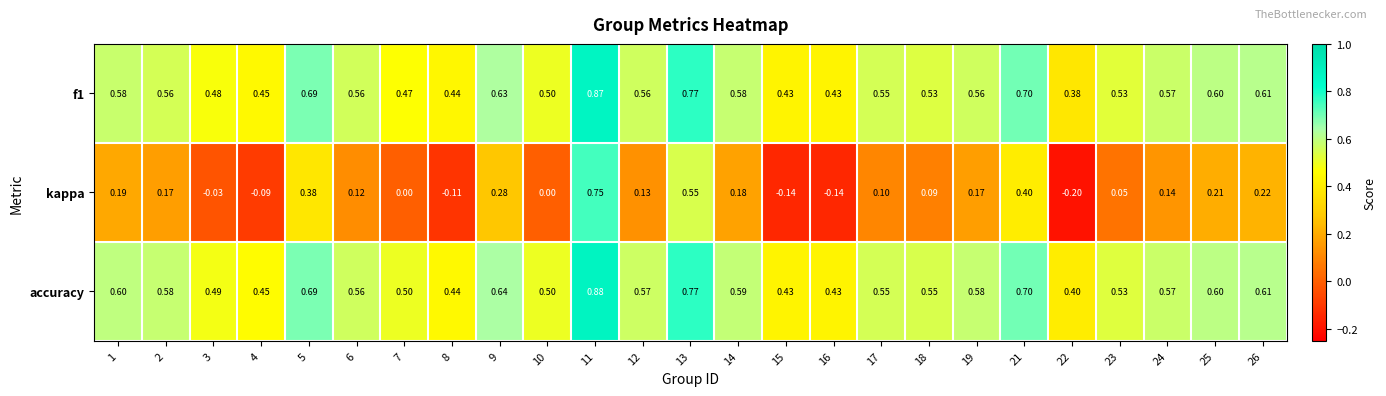

Which series has the largest total across all categories?

accuracy